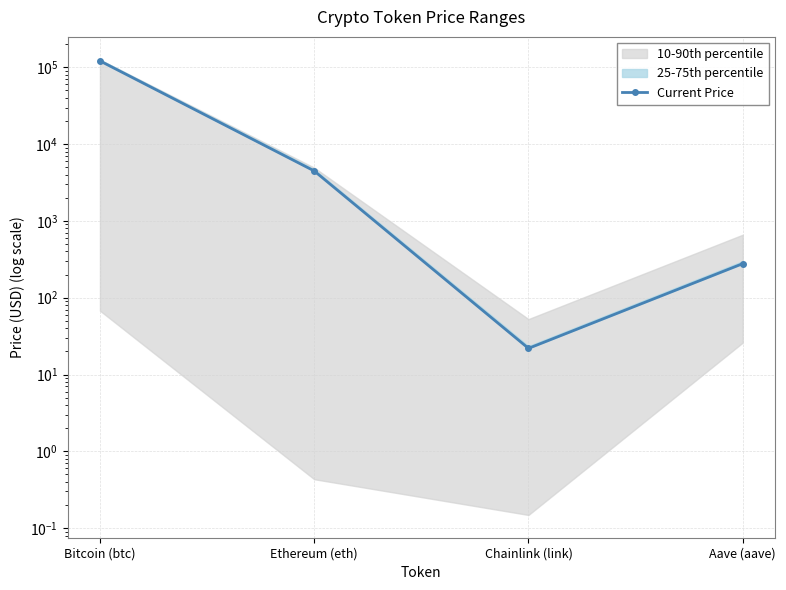

How many points are lower than both their immediate neighbors (excluding endpoints)?

1